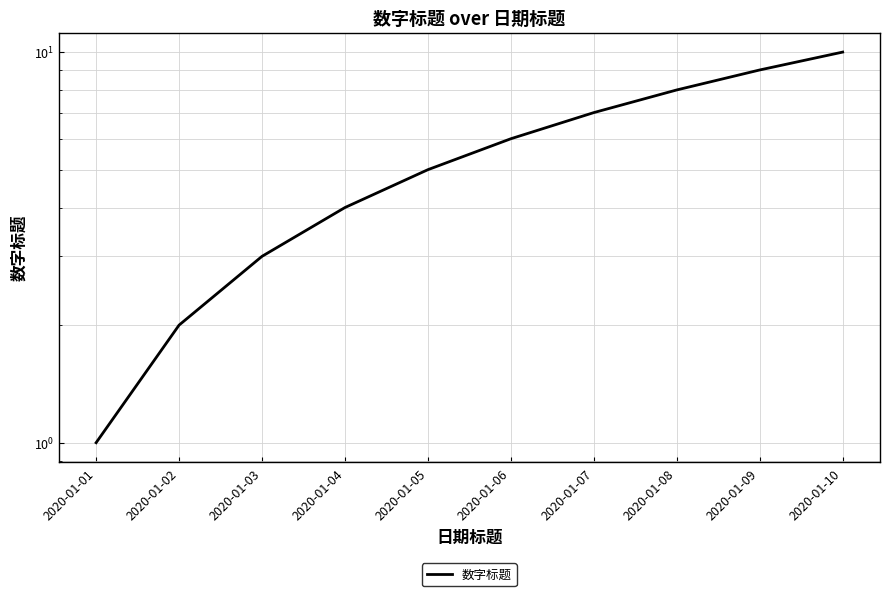

What is the value of the 9th point from the left?

9